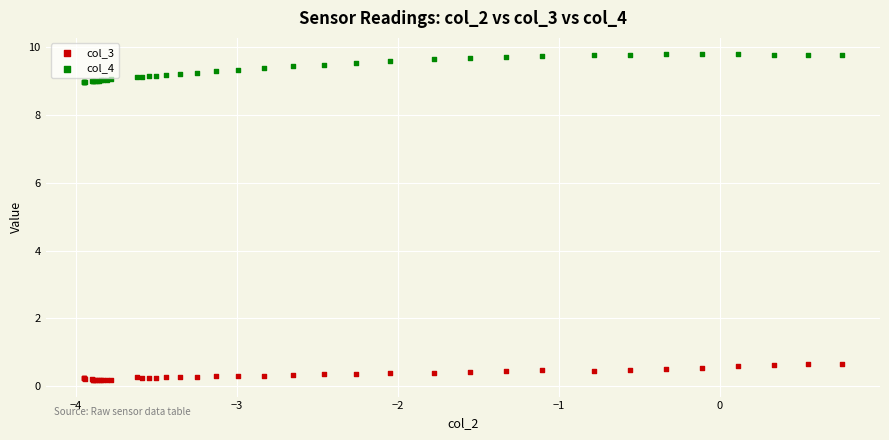

Which series contains the lowest Y value?

col_3